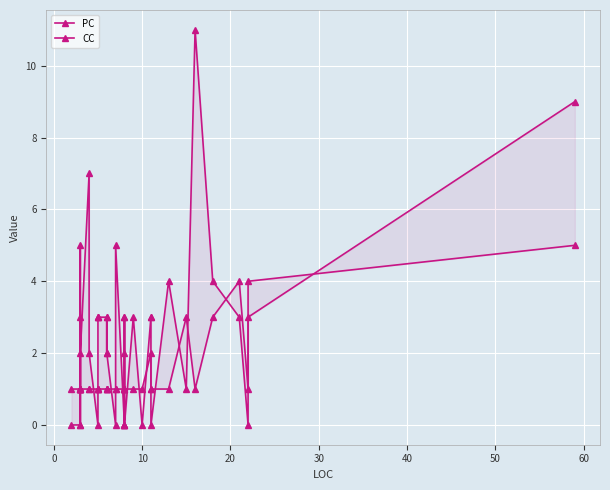

What is the label of the 31st point from the left?

30